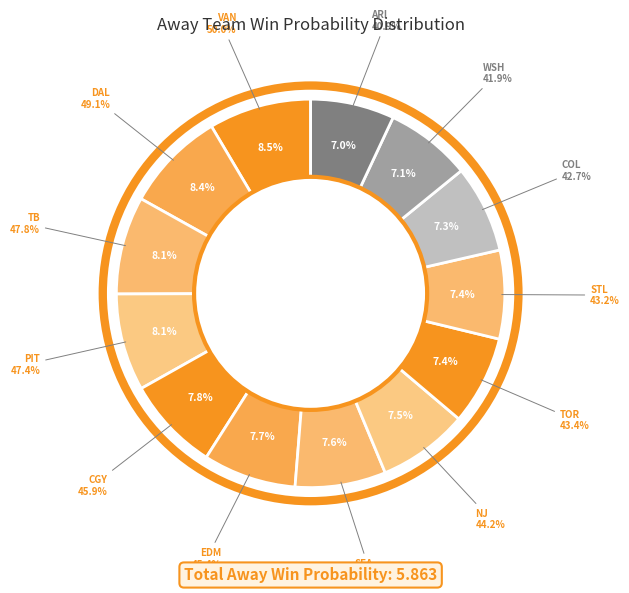

Do SEA and STL together represent more than half of the pie?

No